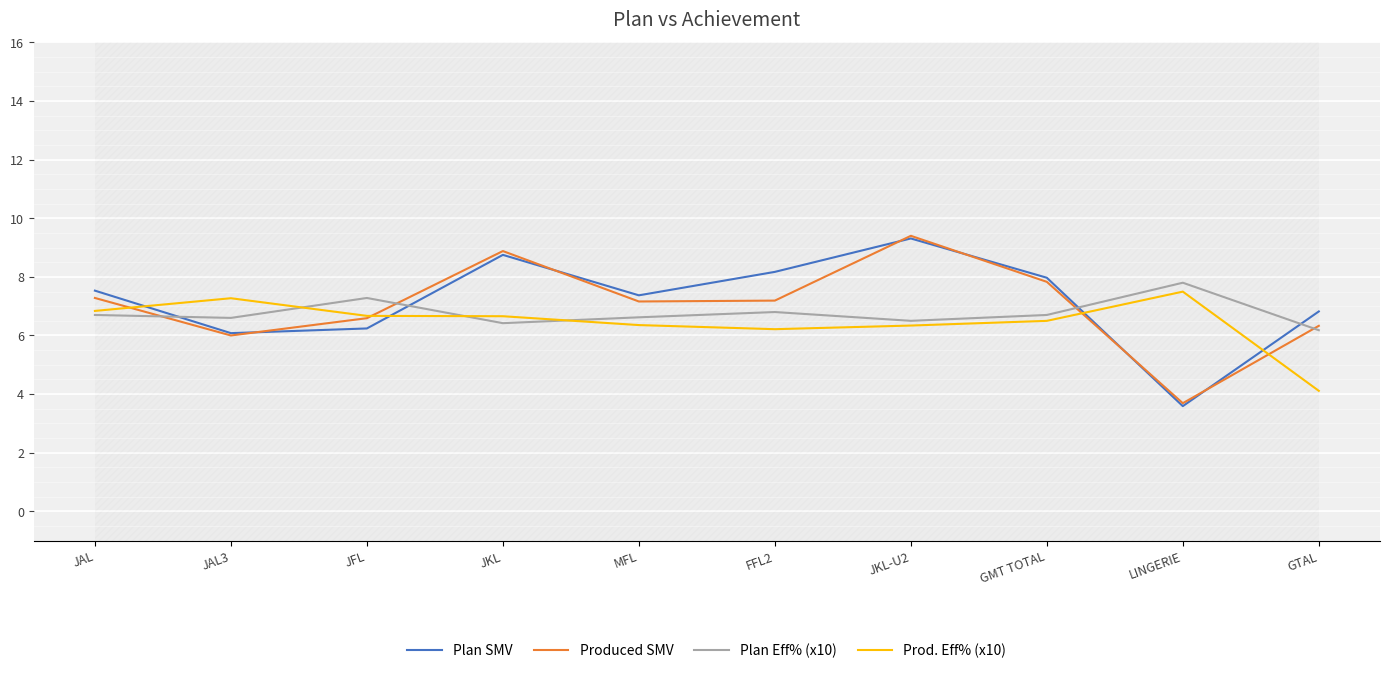

At which category is the sum across all series the highest?

JKL-U2